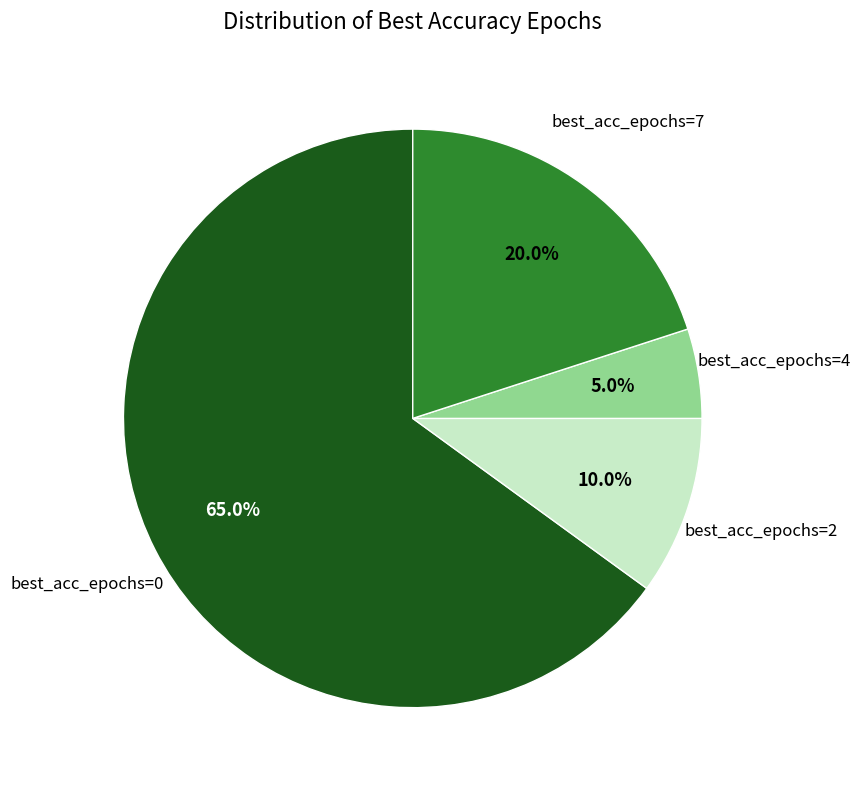

Is there a majority slice in this chart?

Yes